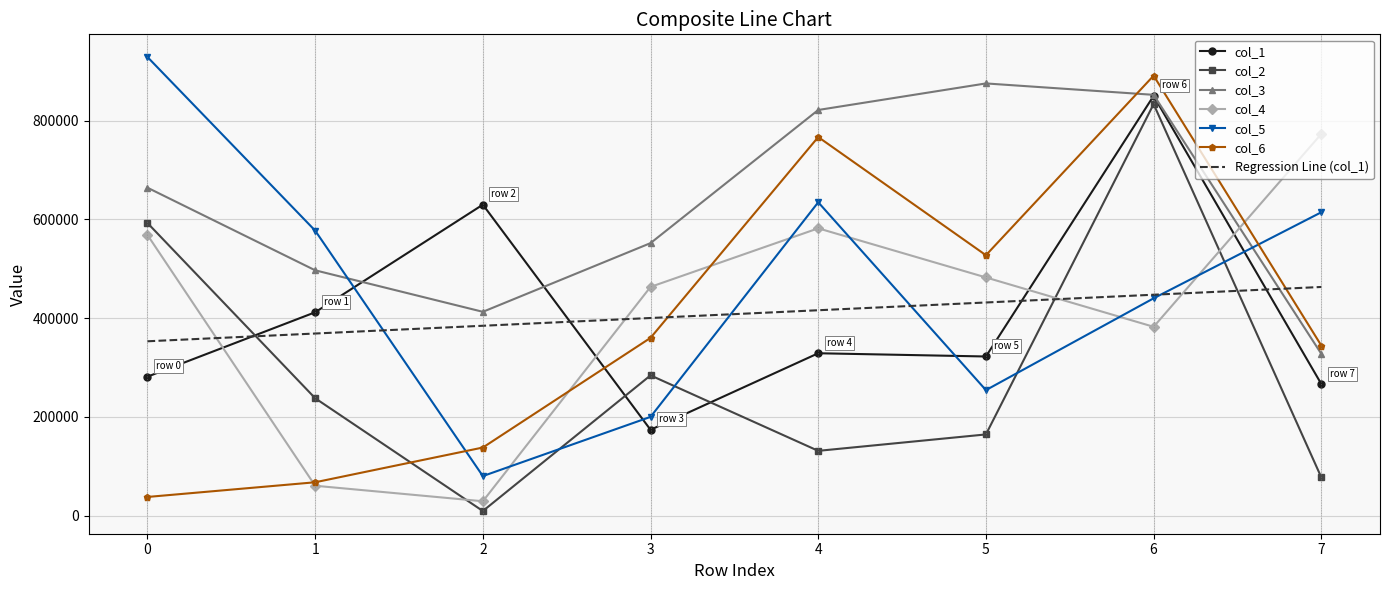

Rank the categories by col_5 value from highest to lowest.

0, 4, 7, 1, 6, 5, 3, 2